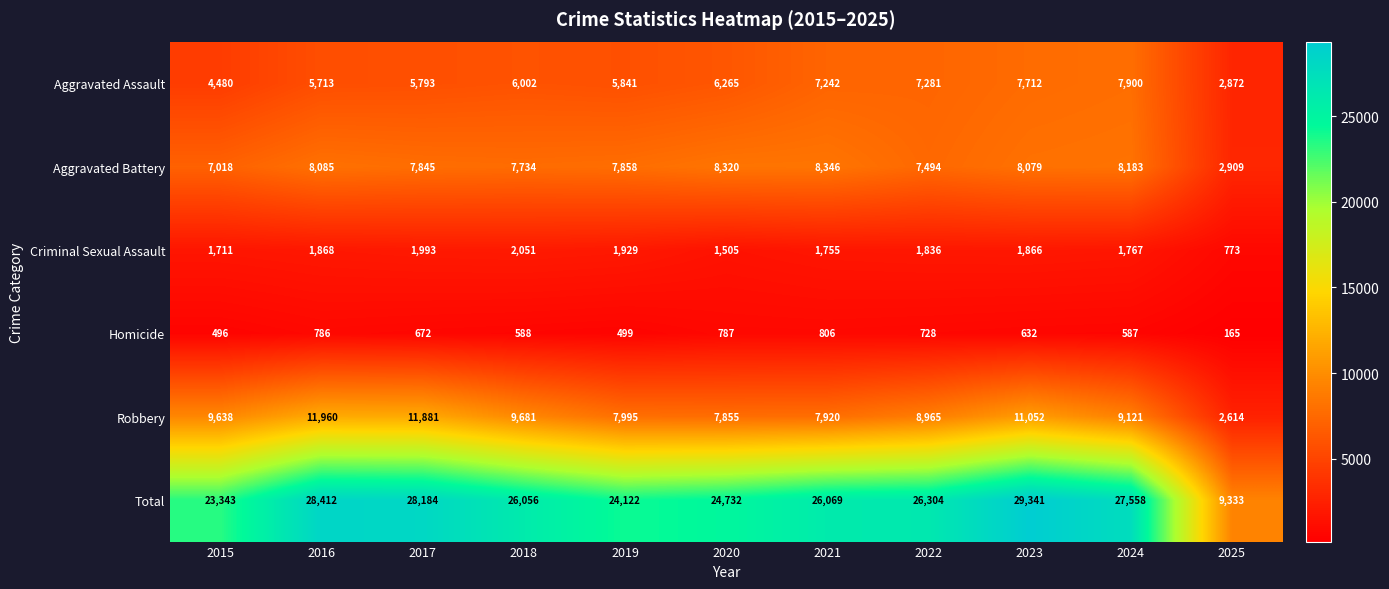

Read the Aggravated Battery value at 2023.

8079